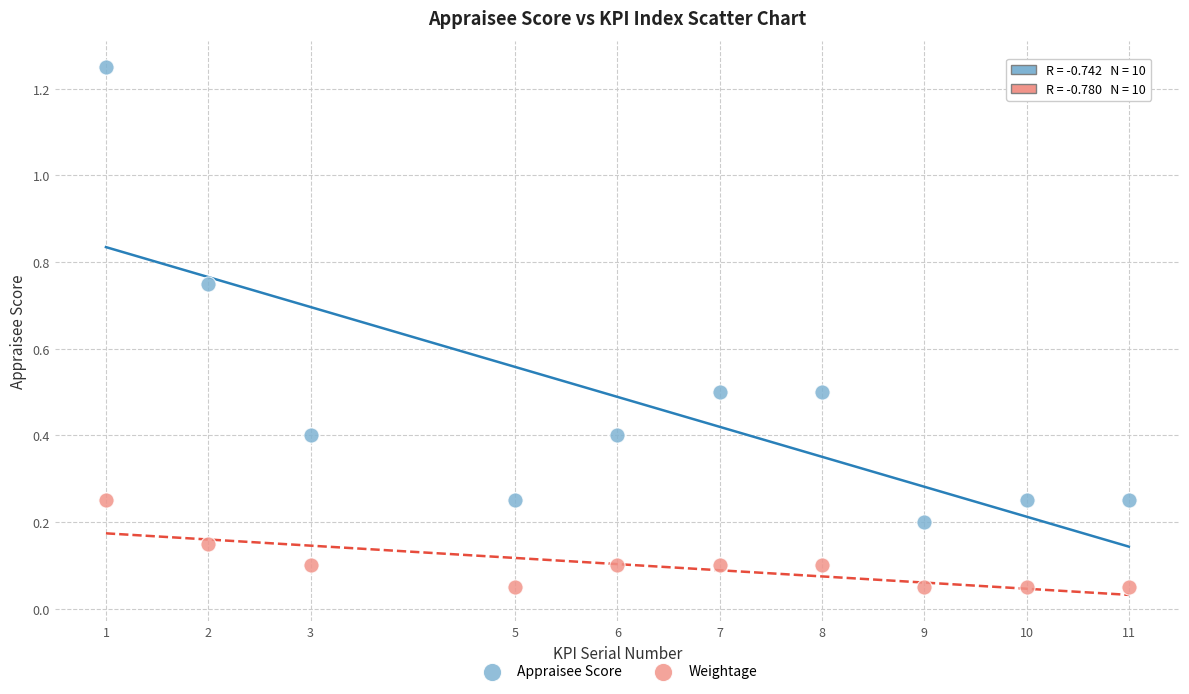

Across all data points, what is the range of X values (max minus min)?

10.0